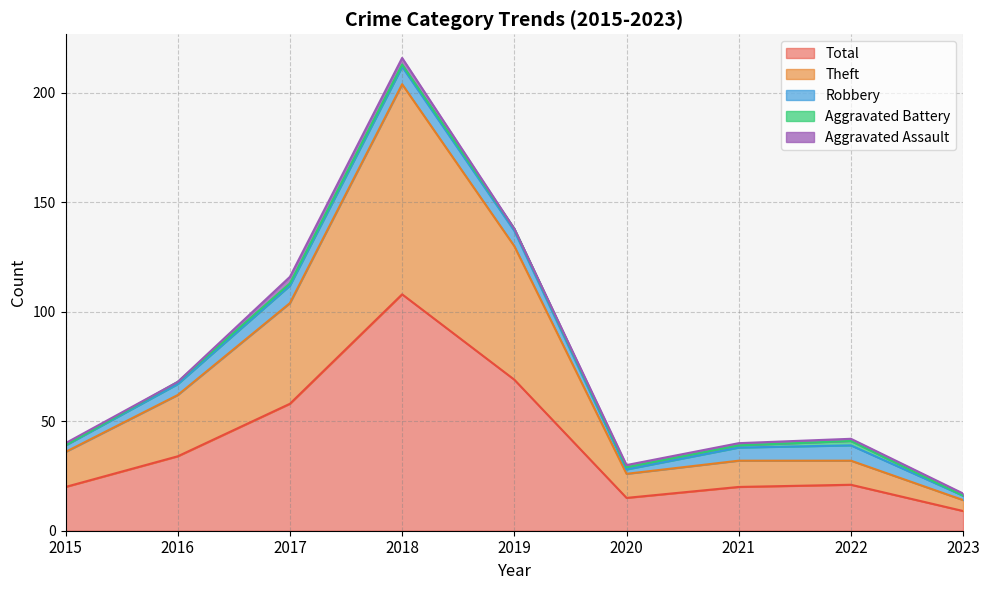

True or false: Aggravated Assault has more than 0 points higher than both neighbors.

False